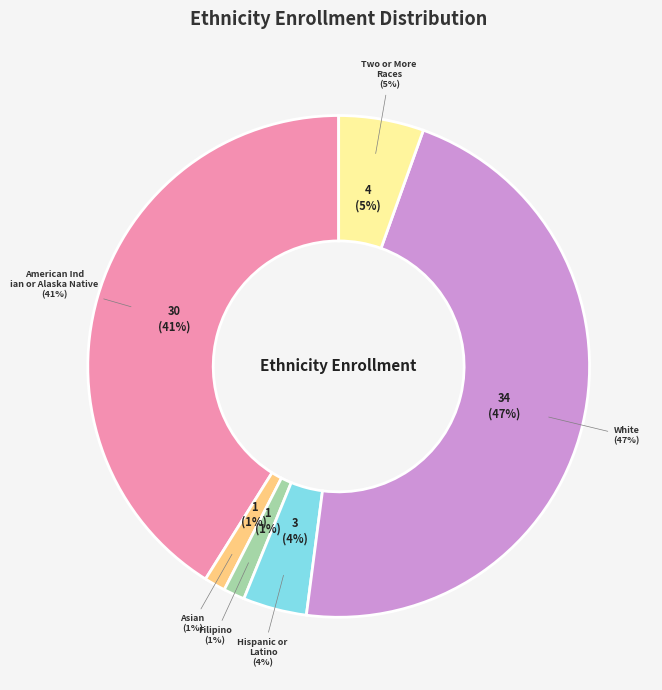

What percentage do White and Hispanic or Latino together represent?

50.7%